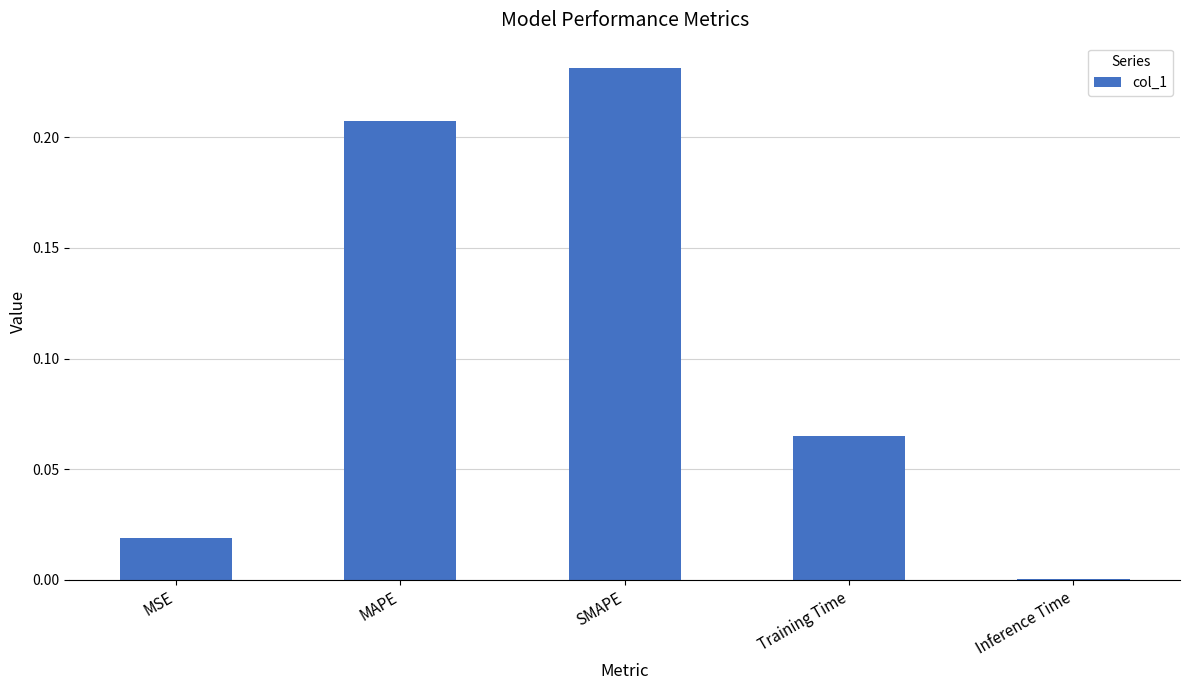

Is it true that the value at MAPE is 0.1?

False